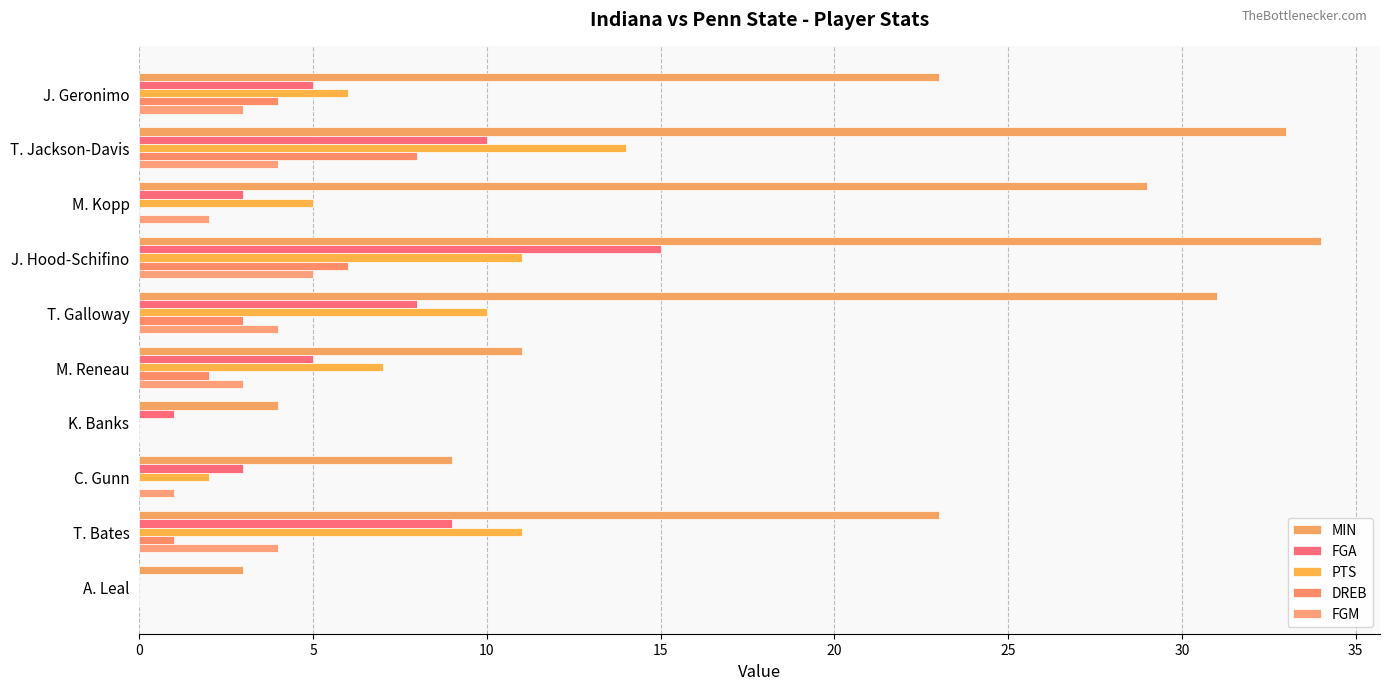

Which series has the largest range (max minus min)?

MIN